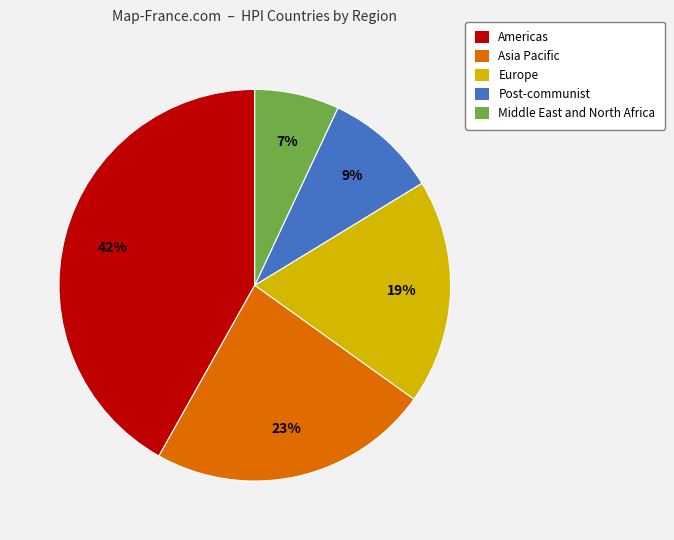

The Americas slice represents 51% of the pie. True or false?

False